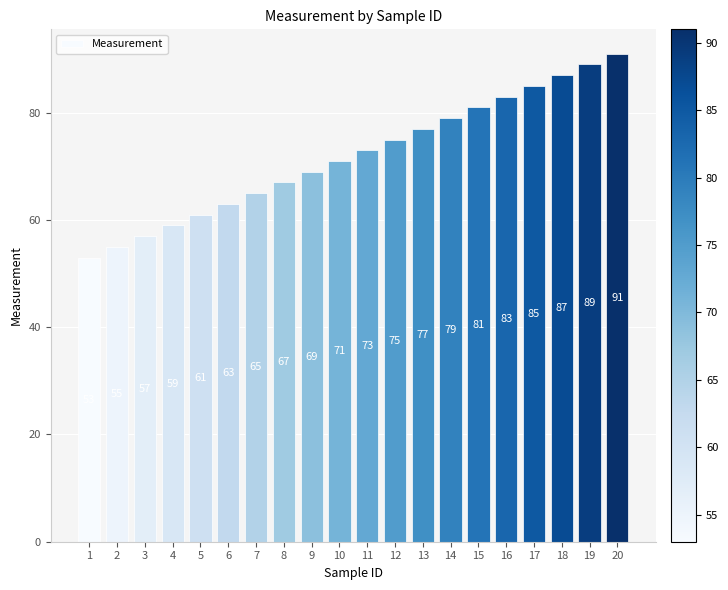

Reading left to right, what are all the values shown in this chart?

1=53	2=55	3=57	4=59	5=61	6=63	7=65	8=67	9=69	10=71	11=73	12=75	13=77	14=79	15=81	16=83	17=85	18=87	19=89	20=91